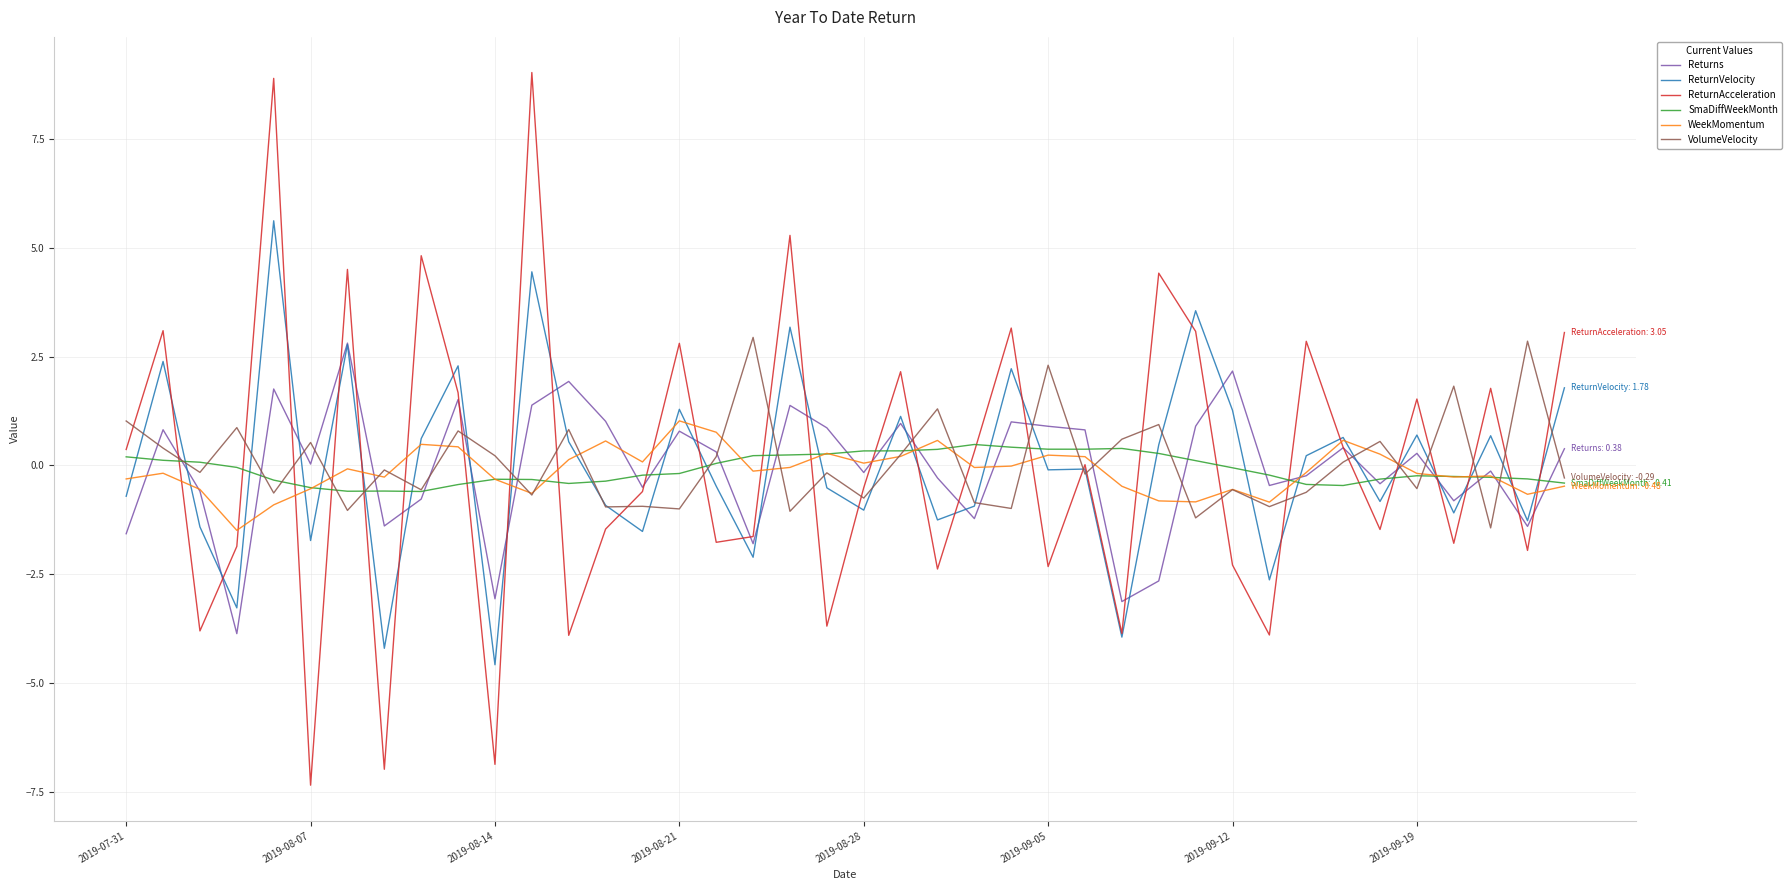

What is the smallest value displayed?

-7.3